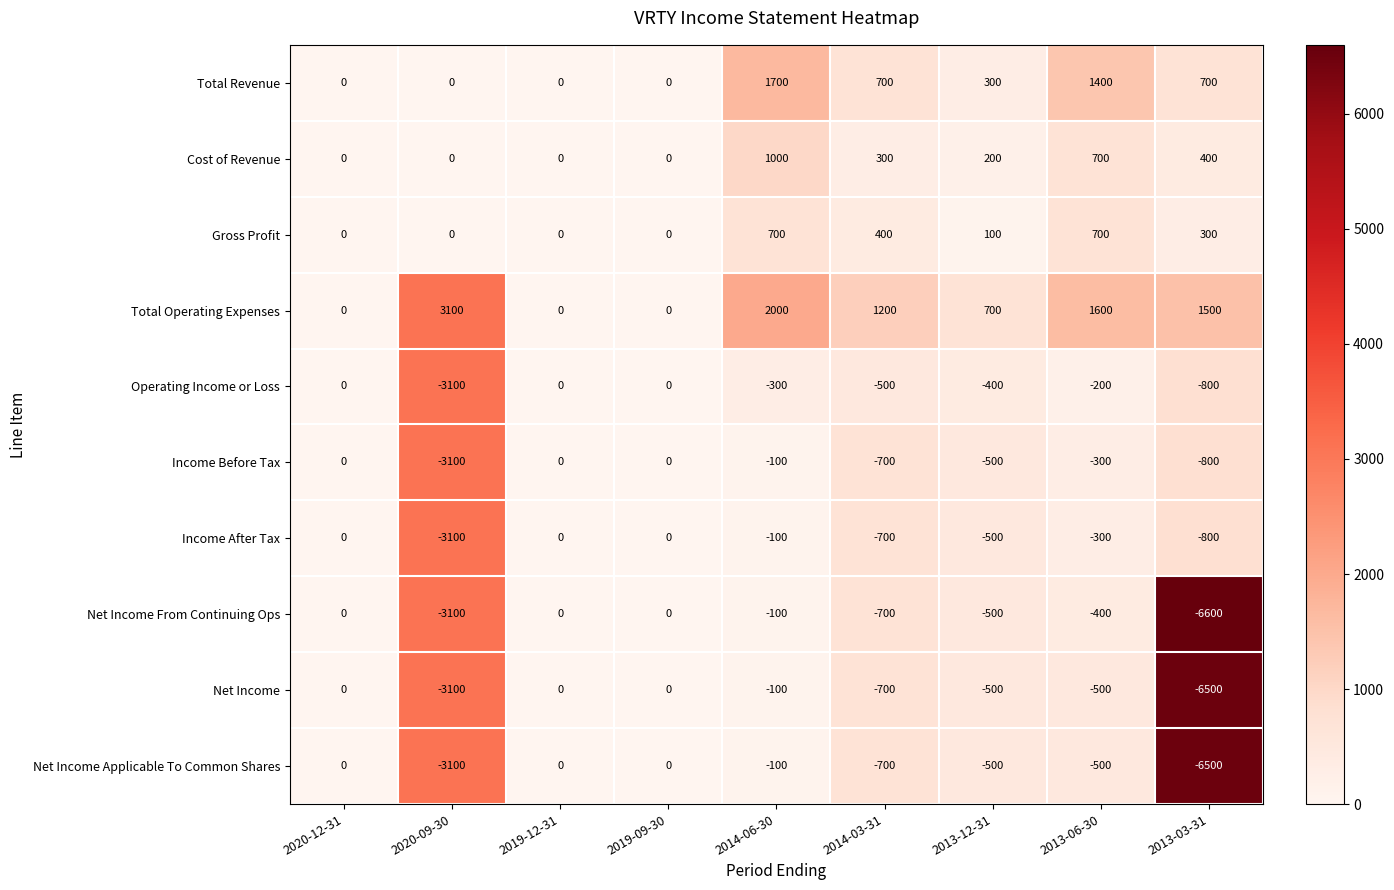

What is the greatest value displayed?

3100